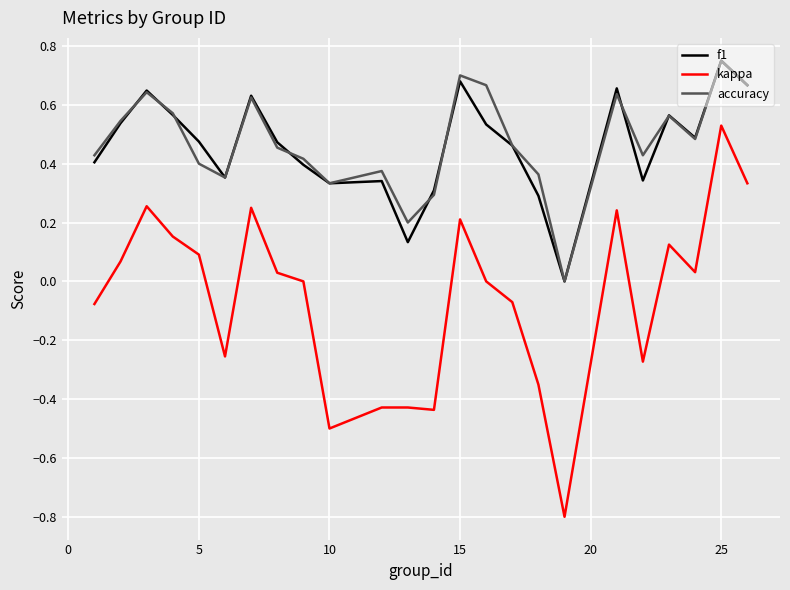

True or false: f1 and kappa intersect in this chart.

False